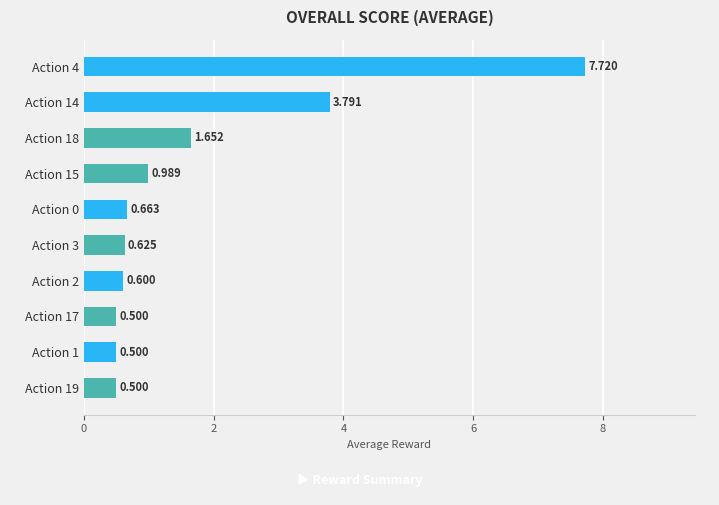

What is the smallest value displayed?

0.5